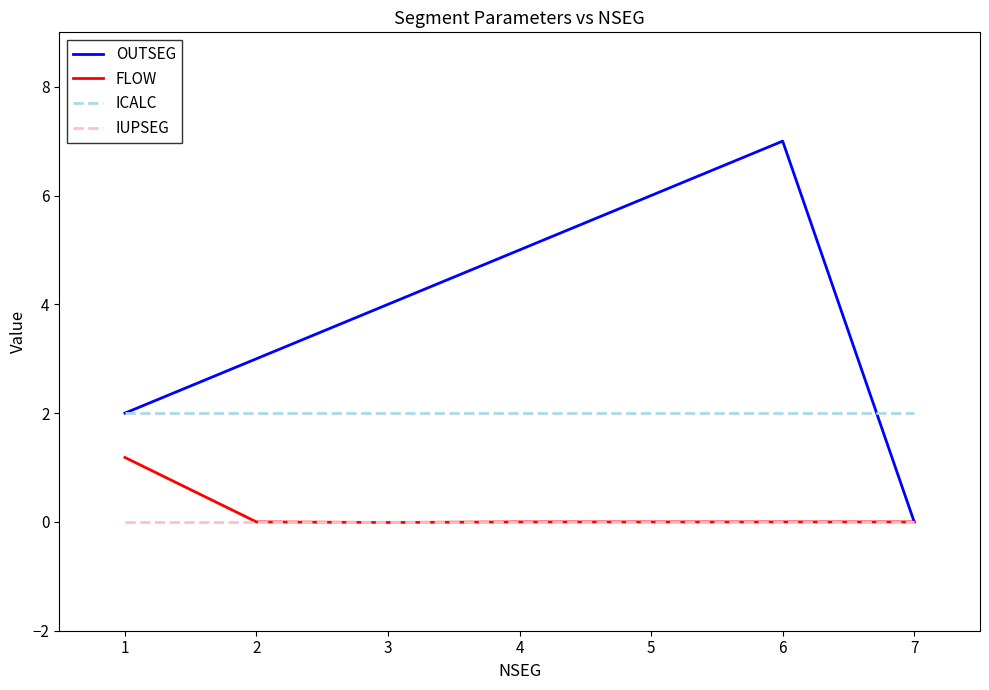

Between 2 and 7, which series saw the biggest shift?

OUTSEG